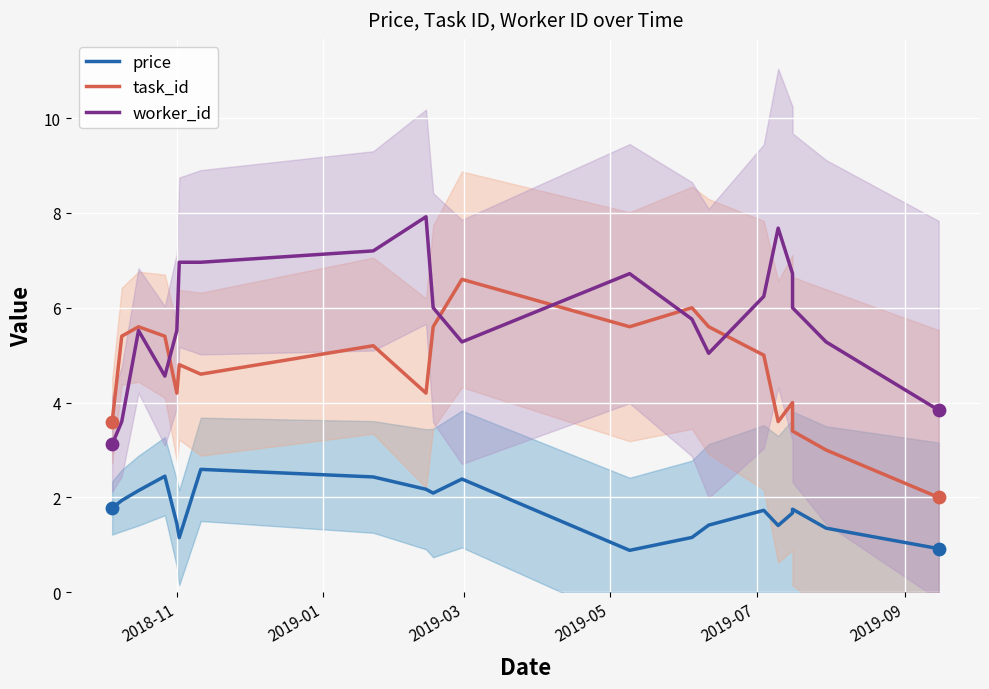

Which series has the widest spread of Y values?

worker_id